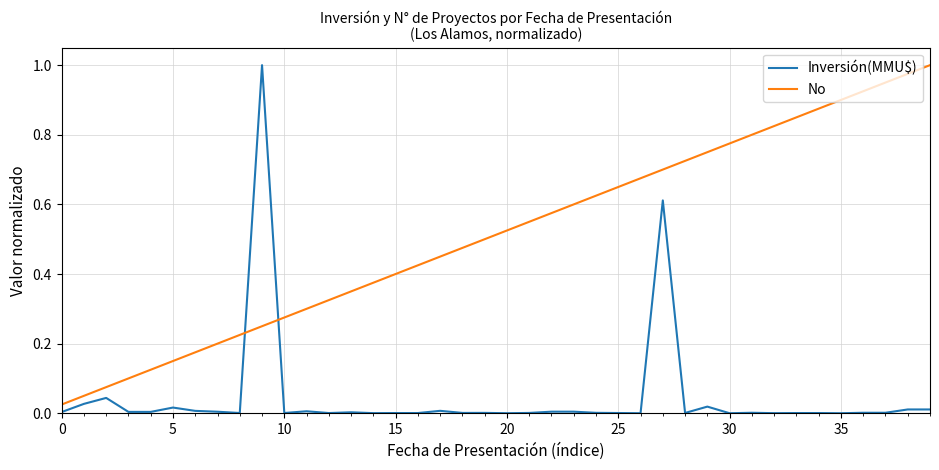

True or false: No has more than 1 interior local peaks.

False